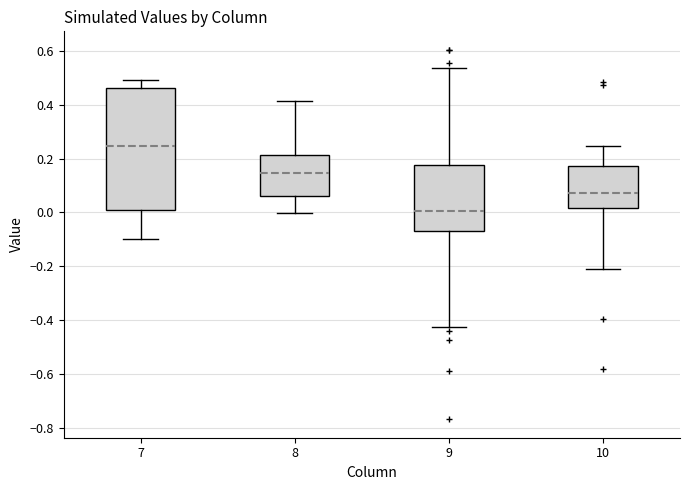

Reading left to right, transcribe this box plot: for each box, give where its median line is, the range the box spans, and where its two whiskers end, as read against the y-axis. The values are not printed on the chart, so give them approximately, as read against the axis.

7: median 0.24, box 0.00 to 0.46, whiskers -0.10 to 0.50
8: median 0.14, box 0.06 to 0.22, whiskers 0.00 to 0.42
9: median 0.00, box -0.06 to 0.18, whiskers -0.42 to 0.54
10: median 0.08, box 0.02 to 0.18, whiskers -0.20 to 0.24